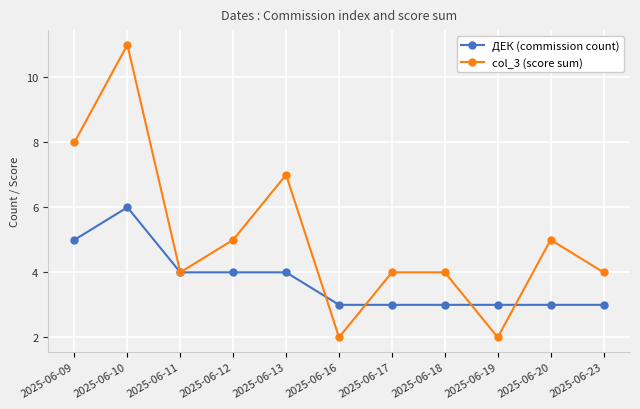

True or false: ДЕК (commission count) has a value of 4 at 2025-06-11.

True